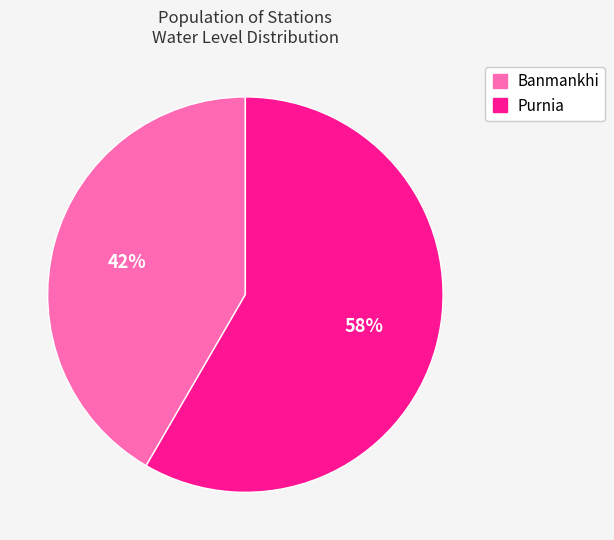

Count the number of slices in the pie.

2